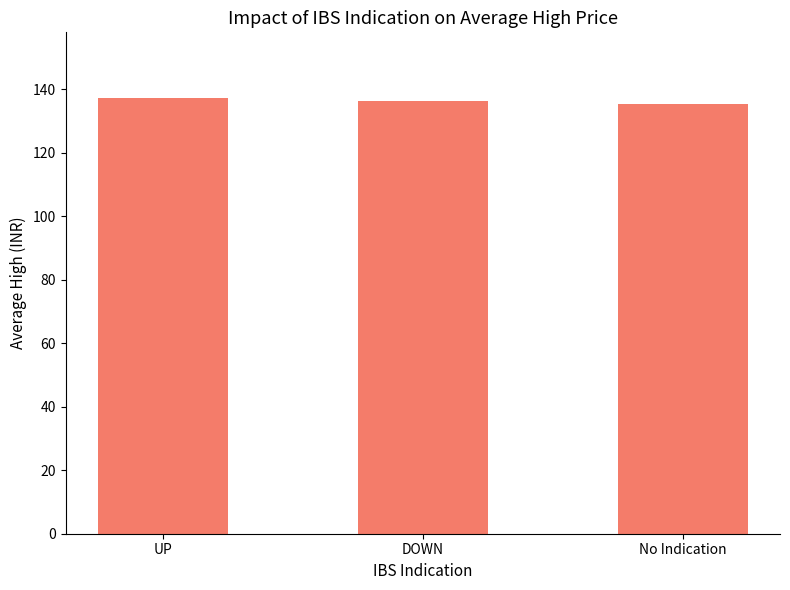

What position from the left is No Indication?

3